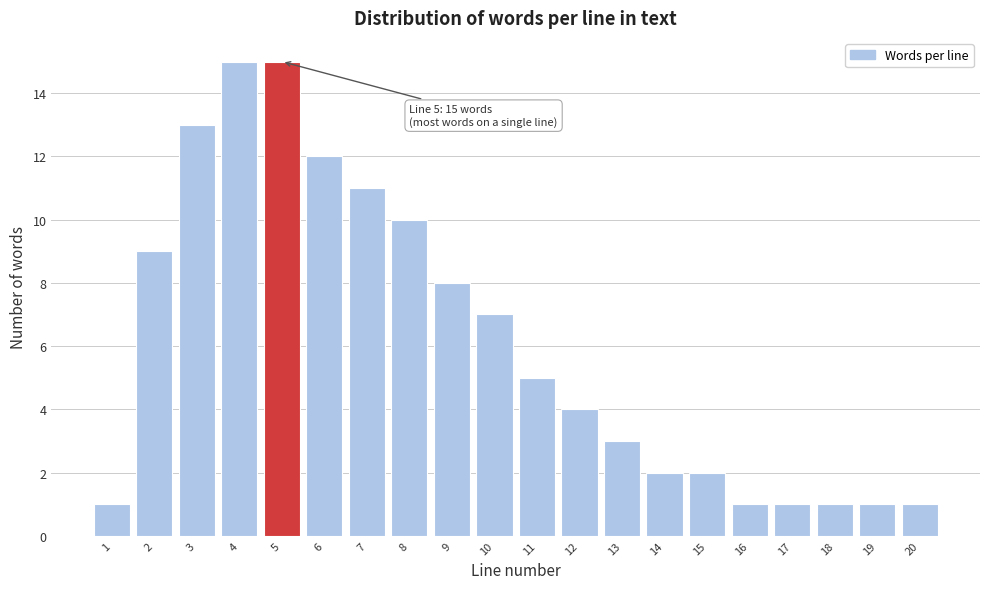

Reading left to right, extract all data points from this chart.

1=1	2=9	3=13	4=15	5=15	6=12	7=11	8=10	9=8	10=7	11=5	12=4	13=3	14=2	15=2	16=1	17=1	18=1	19=1	20=1